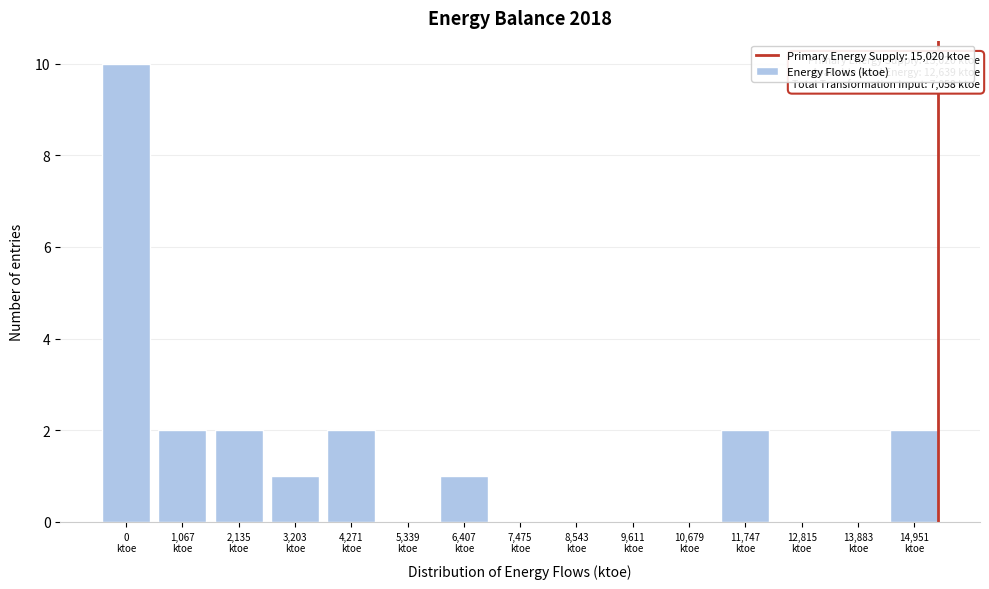

What is the sum of all values?

22